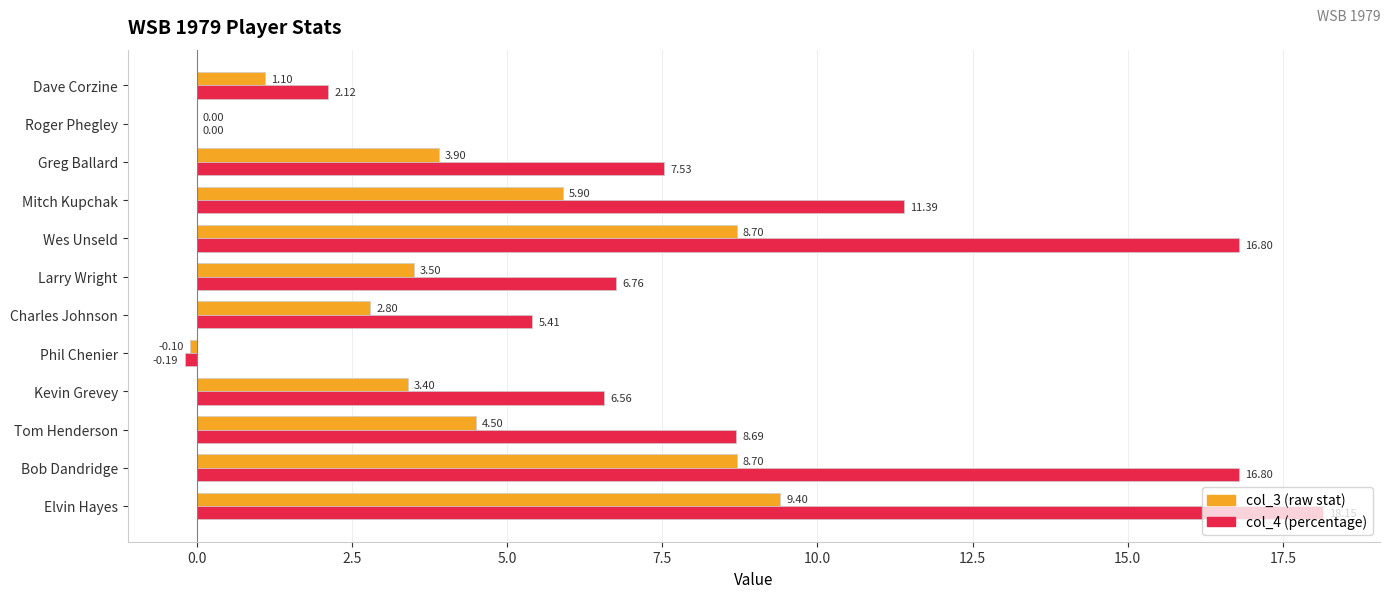

At which category is the sum across all series the highest?

Elvin Hayes